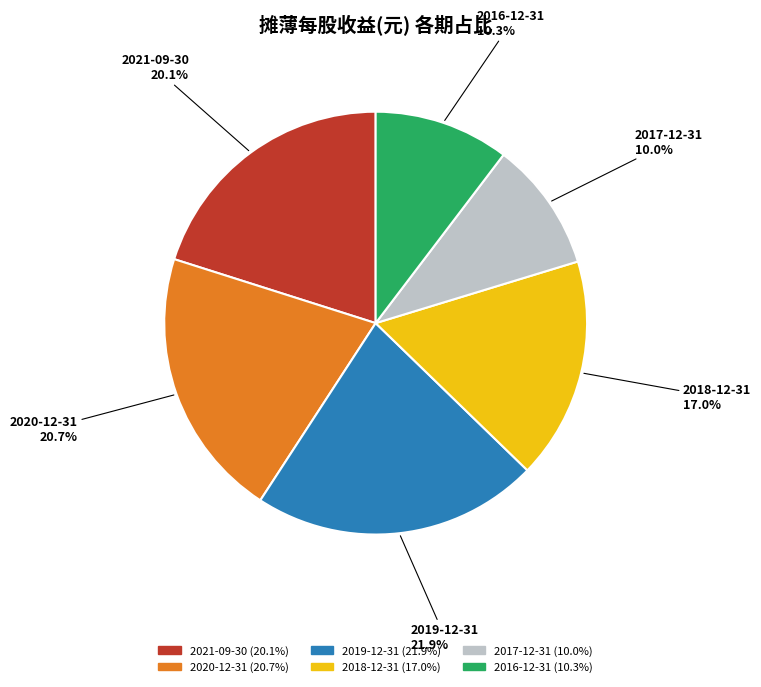

Does any single category account for the majority?

No